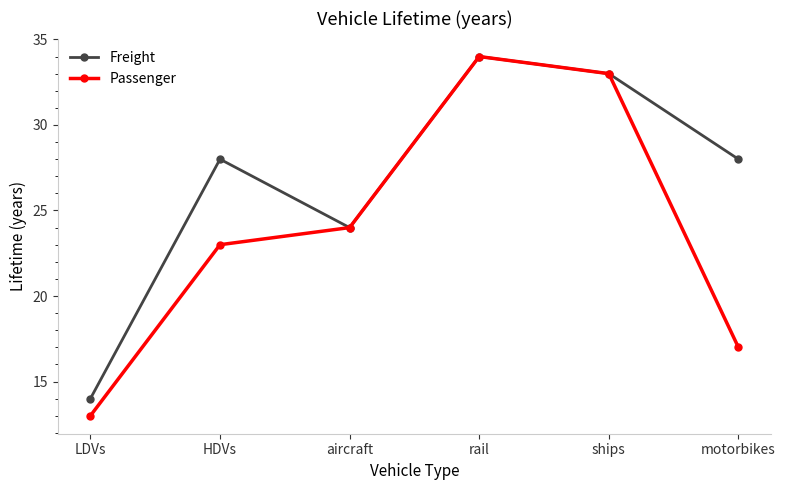

In Freight, how many points are lower than both neighbors (excluding endpoints)?

1